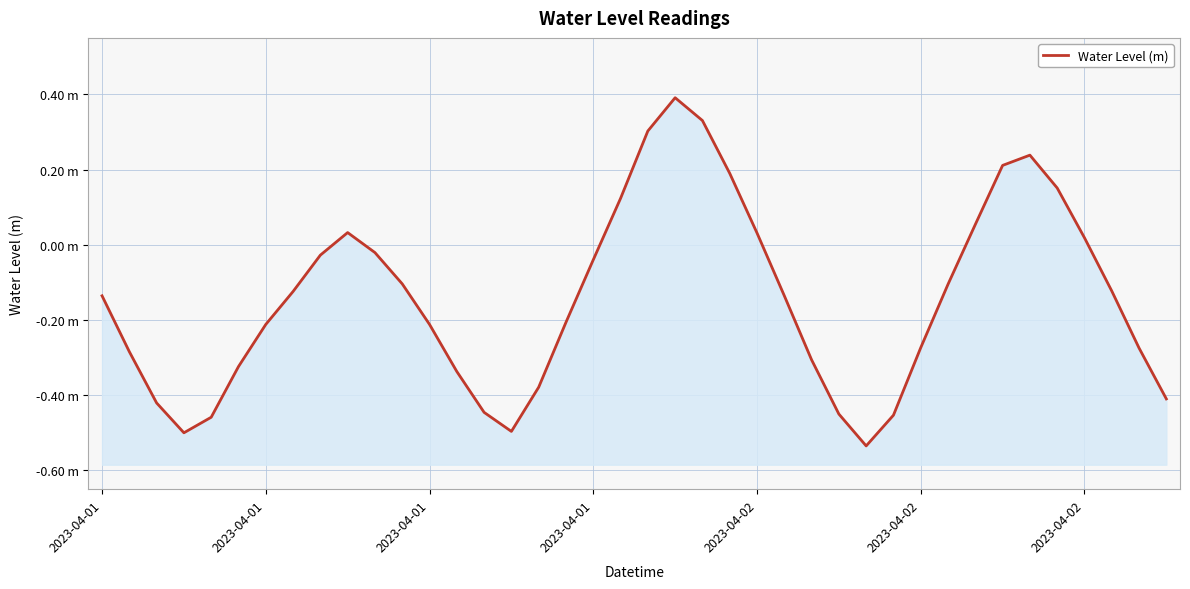

What is the value of the 28th point from the left?

-0.5